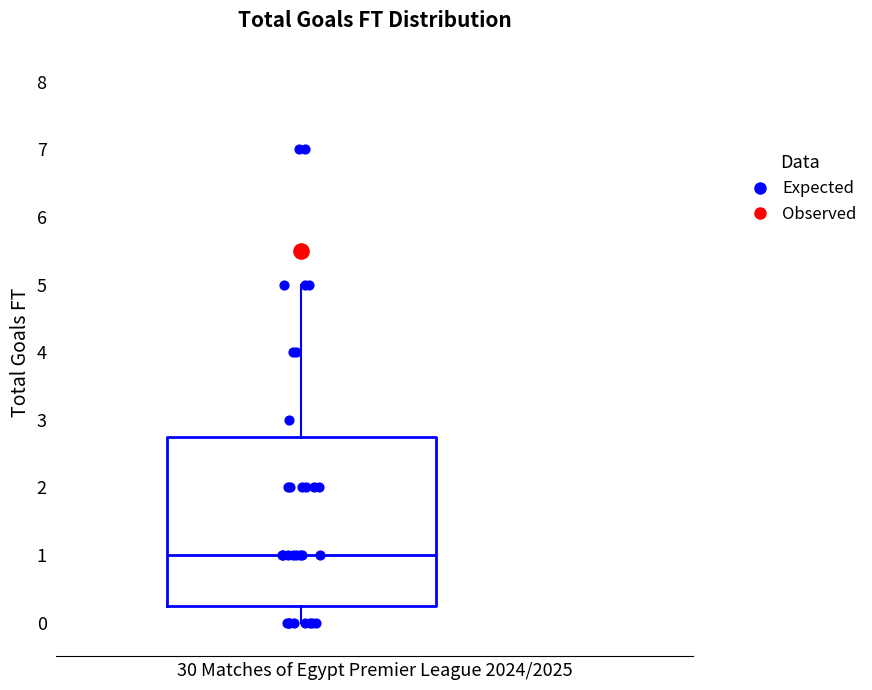

Transcribe this box plot: give where the median line is, the range the box spans, and where the two whiskers end, as read against the y-axis. The values are not printed on the chart, so give them approximately, as read against the axis.

median 1.0, box 0.3 to 2.8, whiskers 0.0 to 5.0